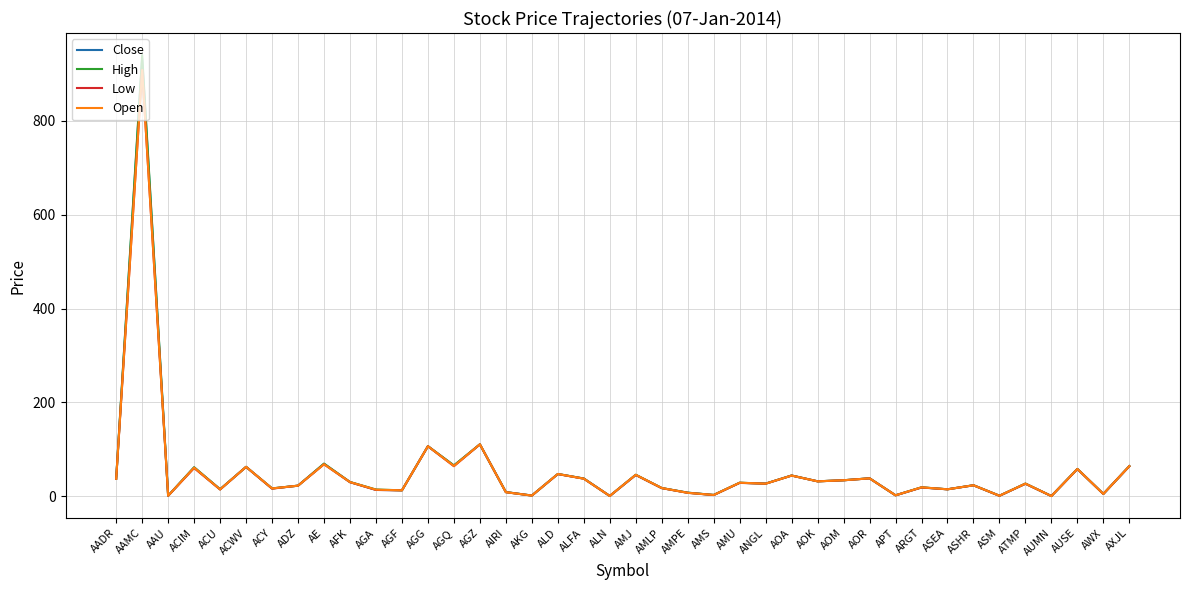

Is the value of High at AGG greater than the value of Open at AFK?

Yes